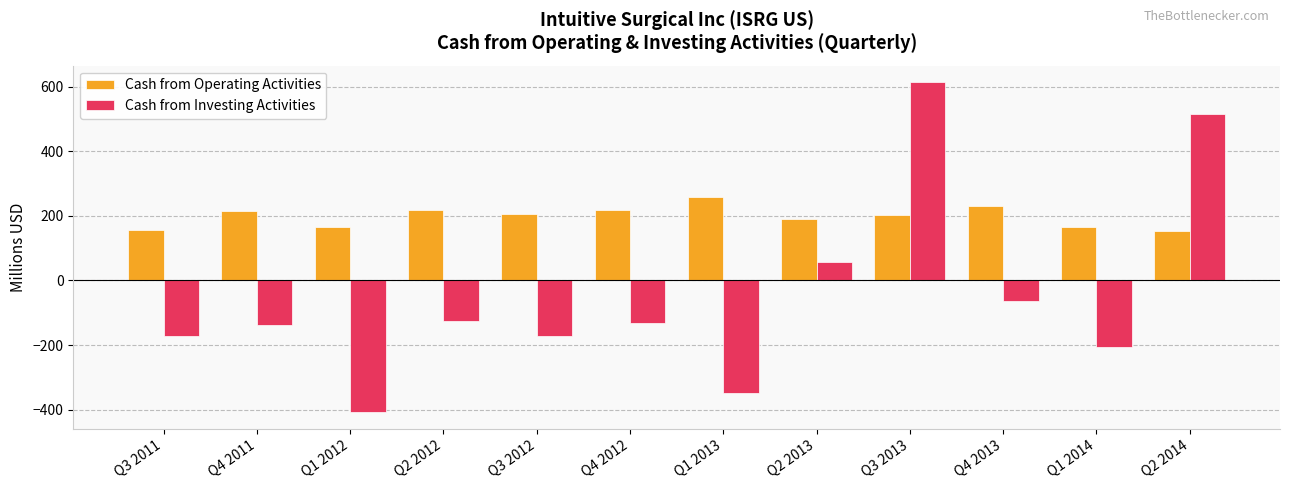

Read the Cash from Investing Activities value at Q1 2012.

-408.2